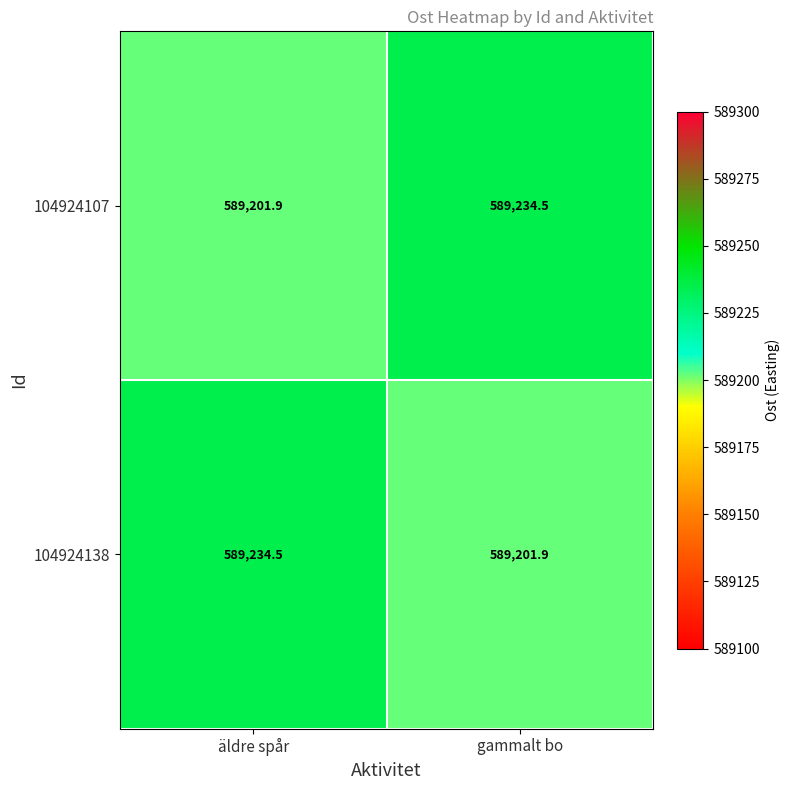

True or false: 104924107 has a value of 888703.9 at äldre spår.

False